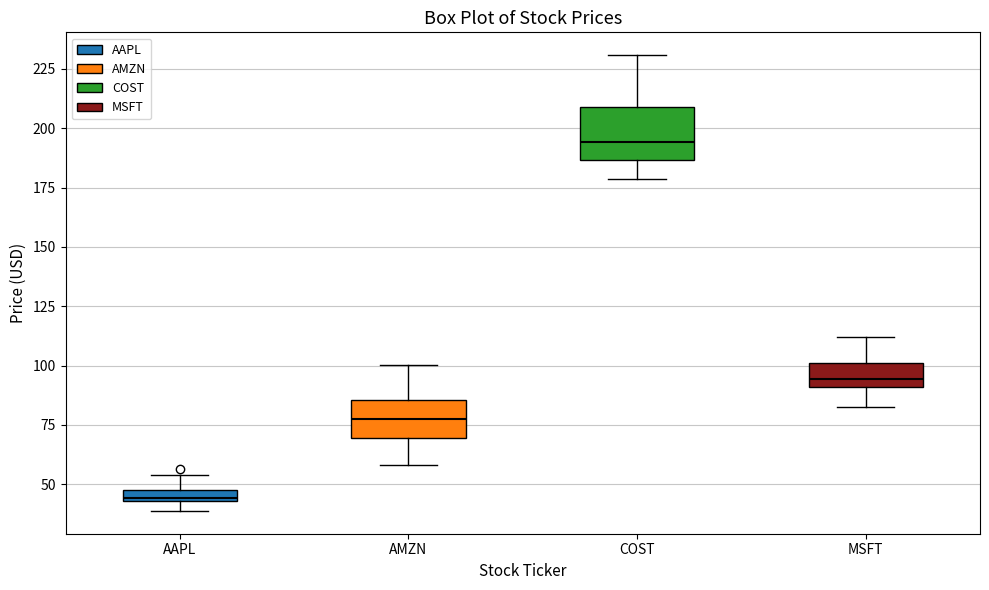

Where does the upper whisker of the box for AMZN end on the y-axis? The values are not printed on the chart, so give them approximately, as read against the axis.

100